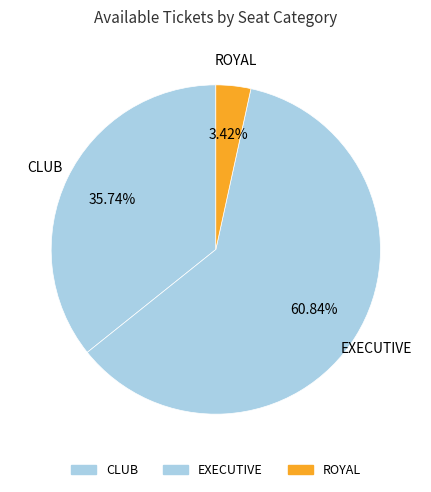

Which category accounts for the majority?

EXECUTIVE